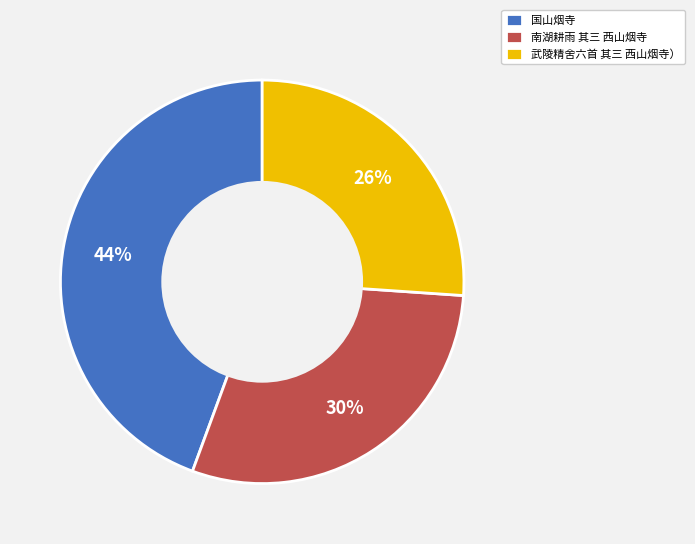

Count the number of slices in the pie.

3